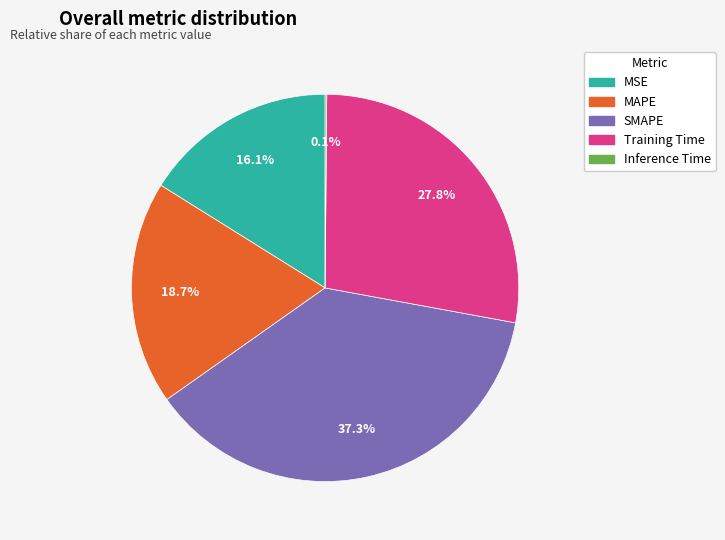

Is there any slice that represents more than half of the pie?

No